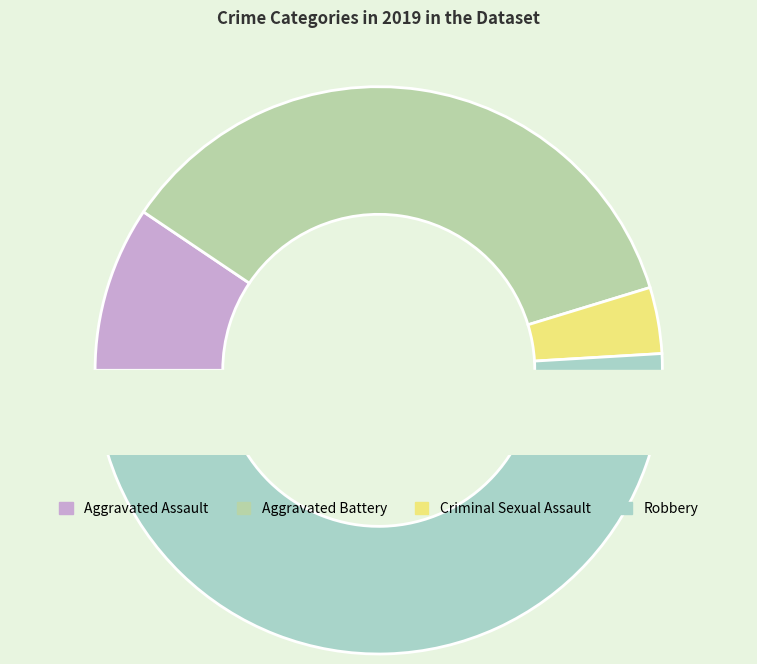

Is there a majority slice in this chart?

Yes